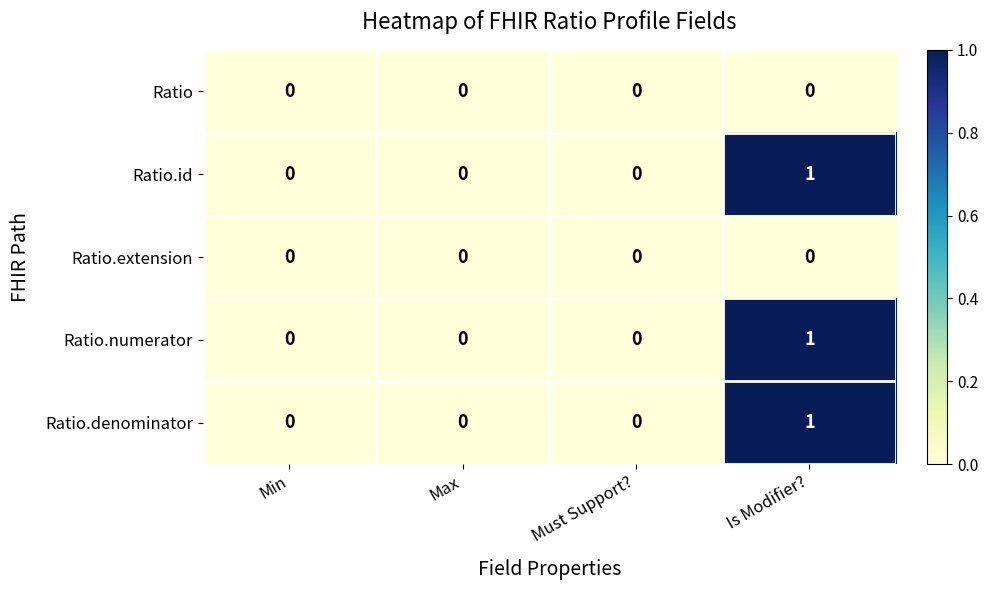

At which category is the sum across all series the highest?

Is Modifier?